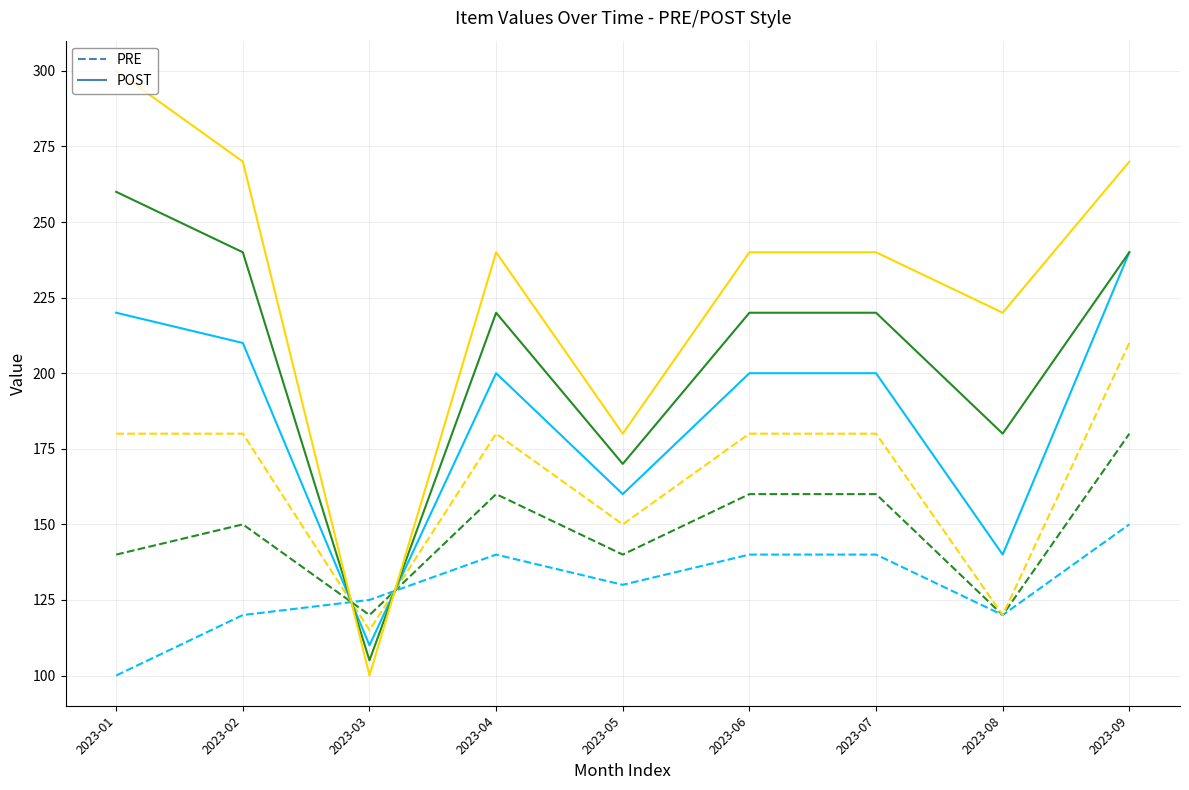

What is the difference between the maximum and second lowest values in the PRE series?

30